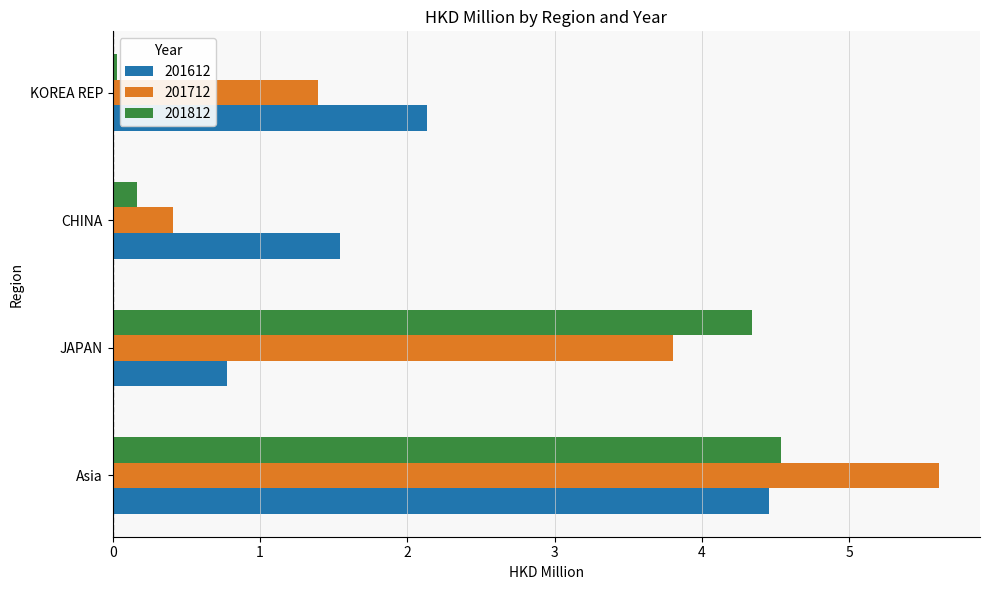

List the series in order of their peak value, lowest first.

201612, 201812, 201712